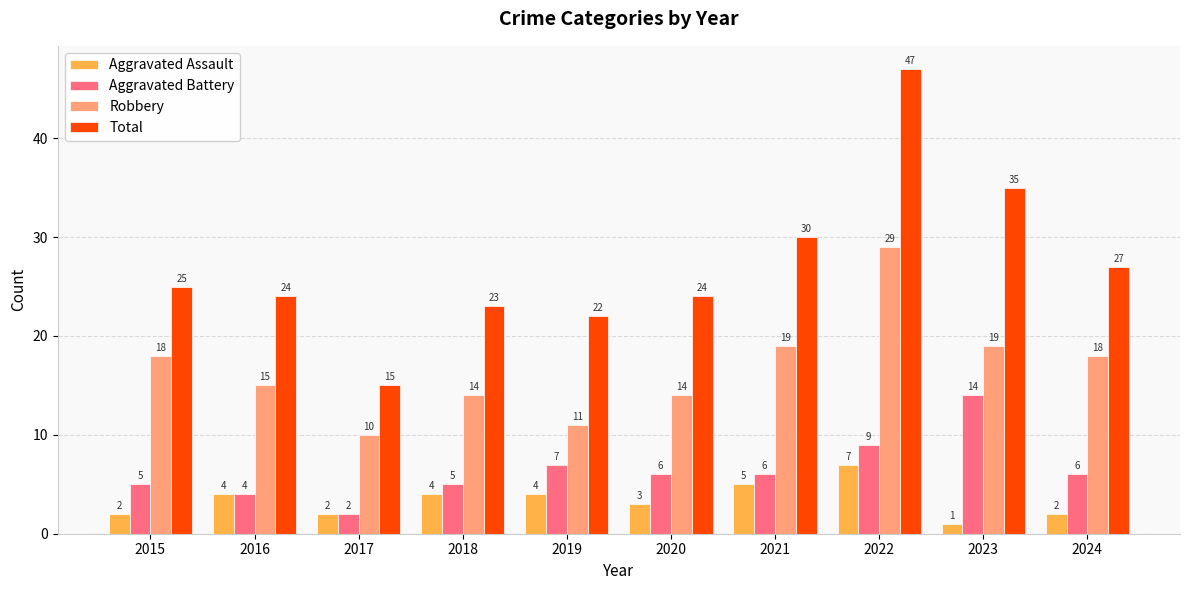

Reading right to left, list all the values displayed in this chart.

Aggravated Assault: 2	1	7	5	3	4	4	2	4	2
Aggravated Battery: 6	14	9	6	6	7	5	2	4	5
Robbery: 18	19	29	19	14	11	14	10	15	18
Total: 27	35	47	30	24	22	23	15	24	25